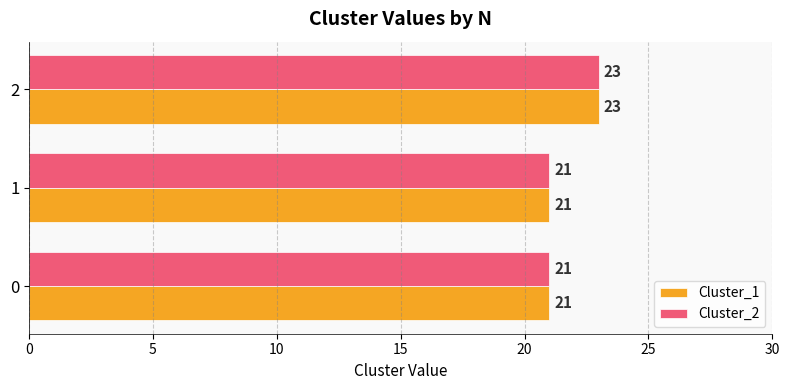

What is the greatest value displayed?

23